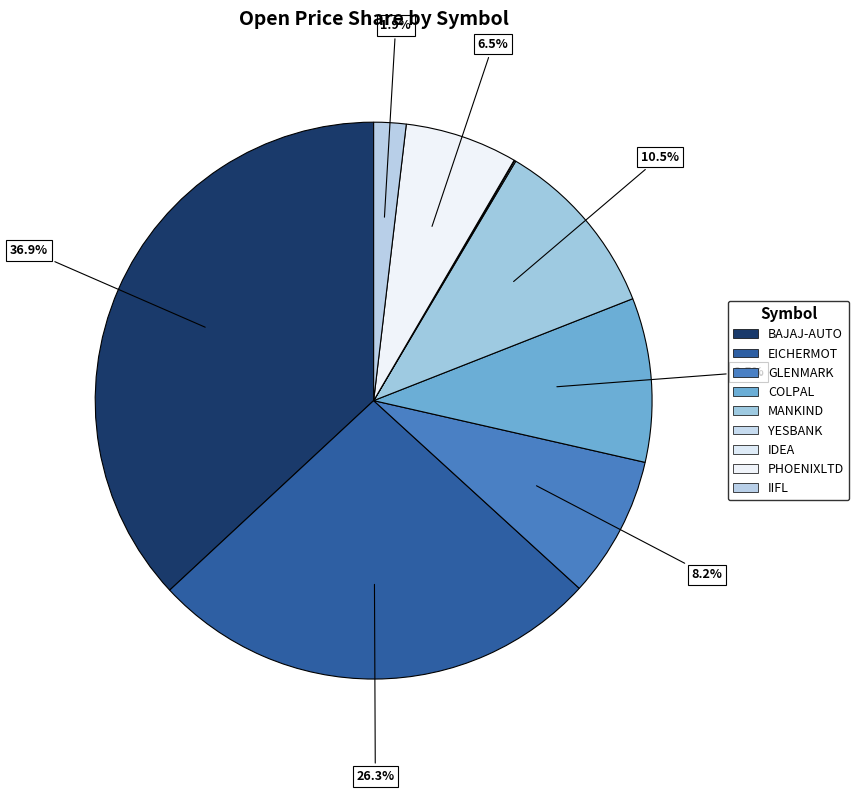

To the nearest percent, what percentage of the pie is PHOENIXLTD?

7%